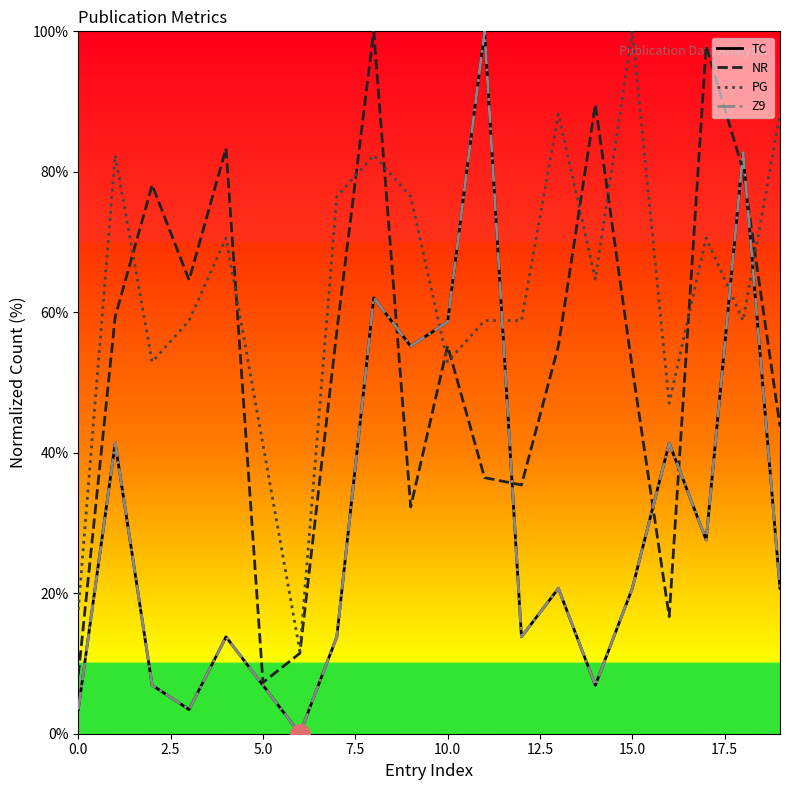

Which series reaches the minimum Y coordinate?

TC